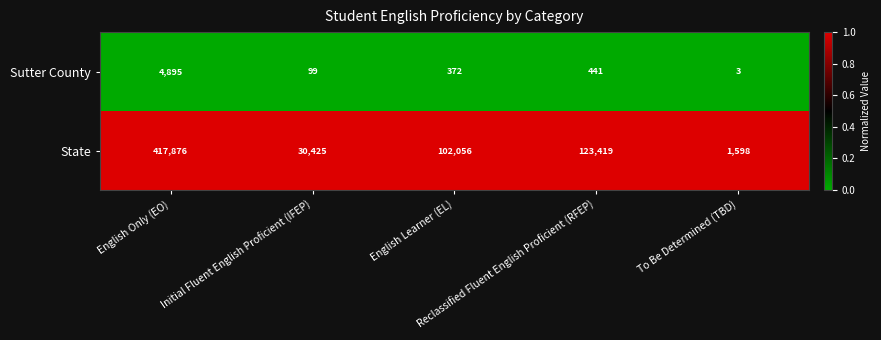

What is the sum of all Sutter County values?

5810